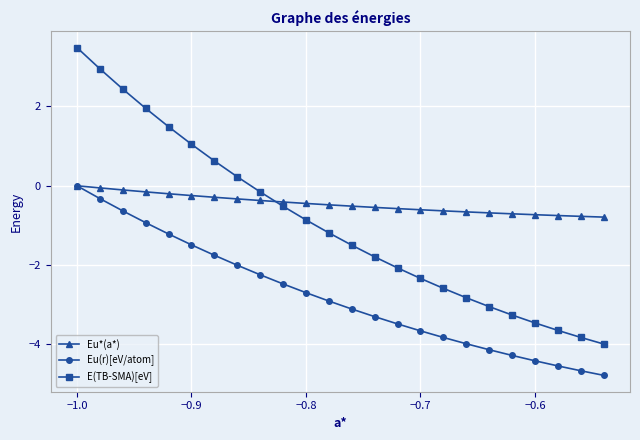

What is the minimum value shown in the chart?

-4.8